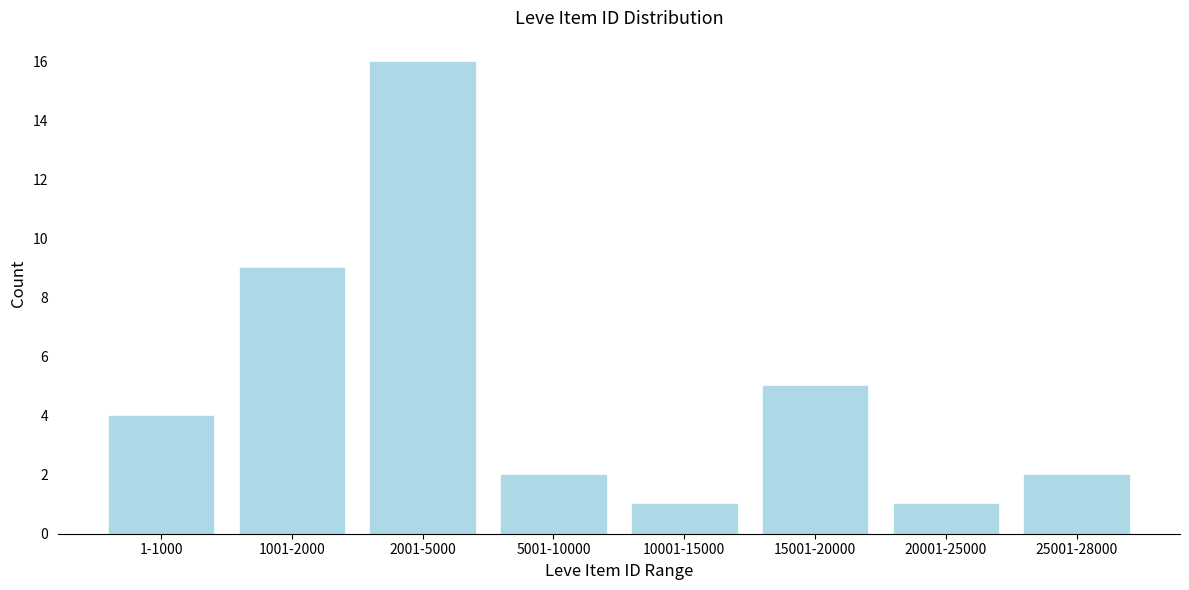

Reading left to right, extract all data points from this chart.

1-1000=4	1001-2000=9	2001-5000=16	5001-10000=2	10001-15000=1	15001-20000=5	20001-25000=1	25001-28000=2